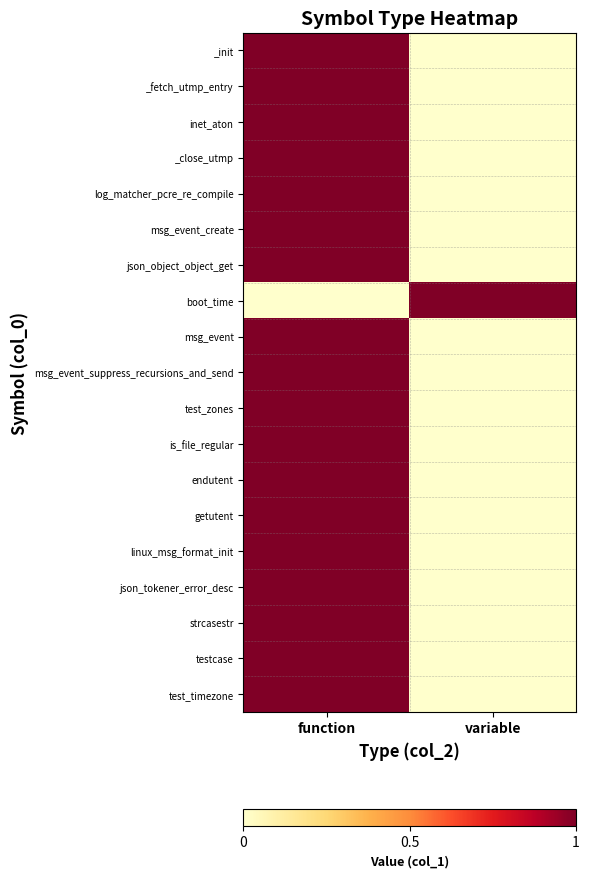

List the series in order of their peak value, lowest first.

_init, _fetch_utmp_entry, inet_aton, _close_utmp, log_matcher_pcre_re_compile, msg_event_create, json_object_object_get, boot_time, msg_event, msg_event_suppress_recursions_and_send, test_zones, is_file_regular, endutent, getutent, linux_msg_format_init, json_tokener_error_desc, strcasestr, testcase, test_timezone